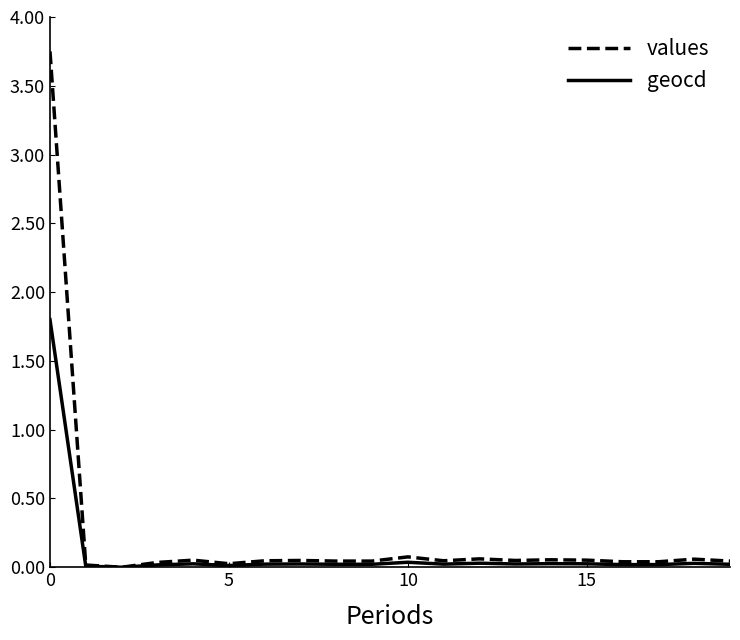

List the series in order of their peak value, lowest first.

geocd, values